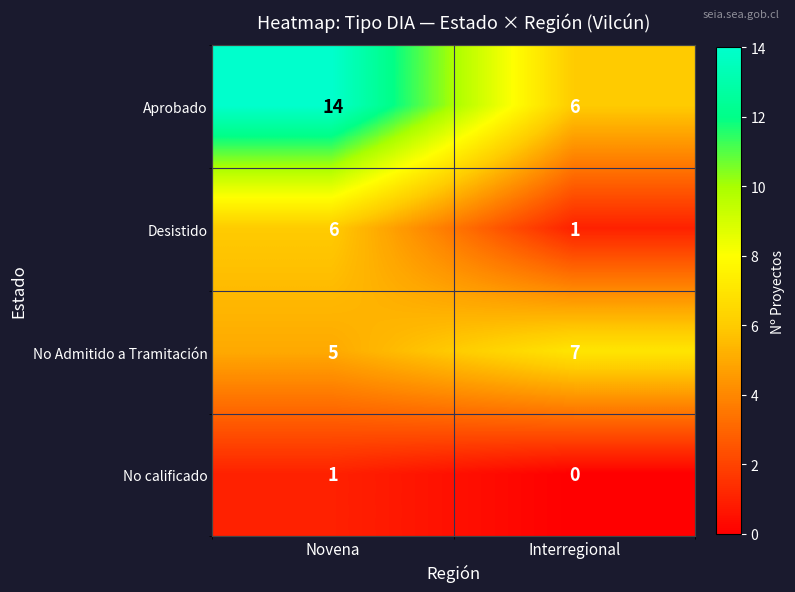

At which category does the chart reach its minimum across all series?

Interregional